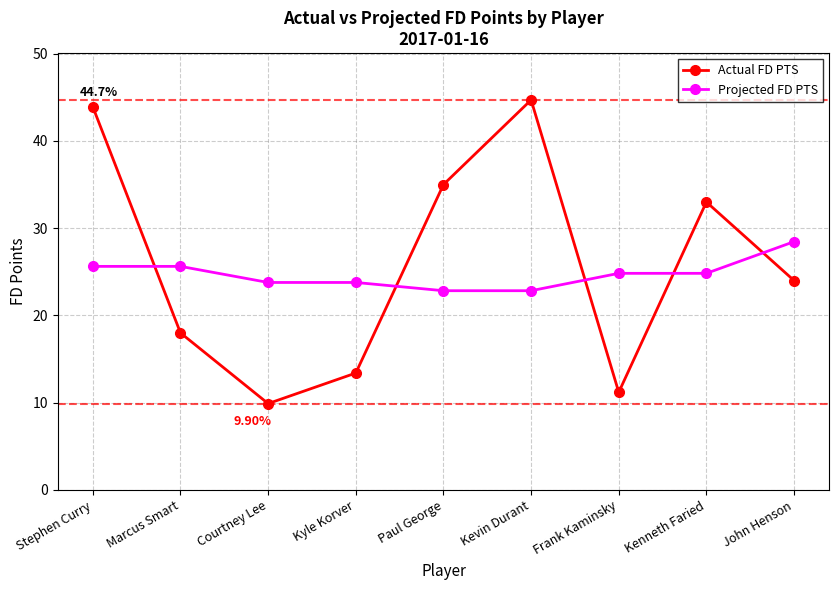

The Projected FD PTS series shows 39.2 at Courtney Lee. True or false?

False